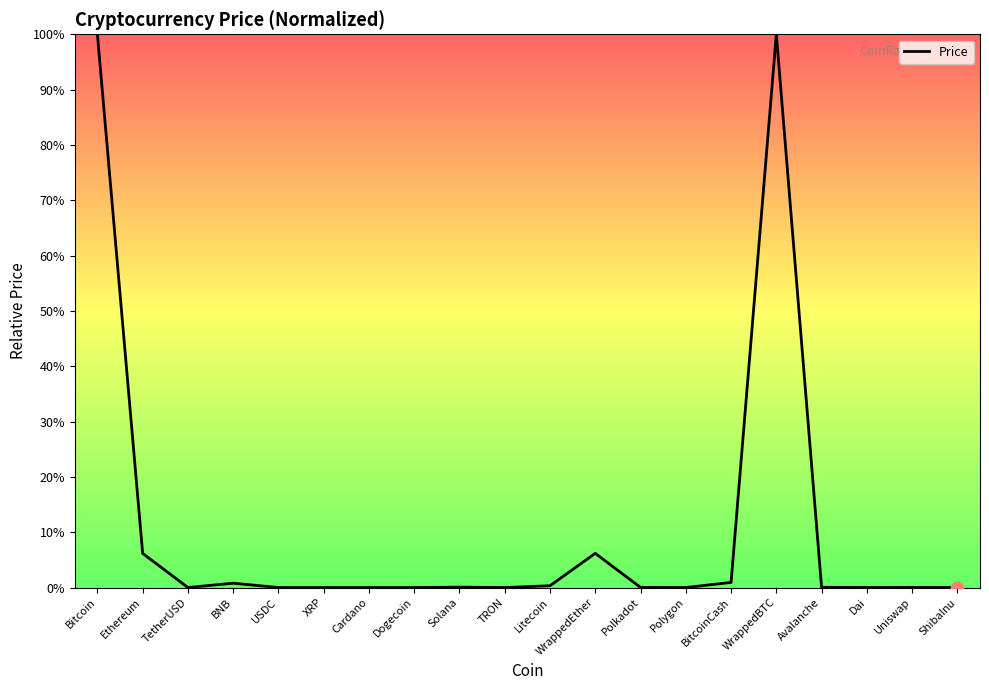

What is the change in value from USDC to BitcoinCash?

+0.9